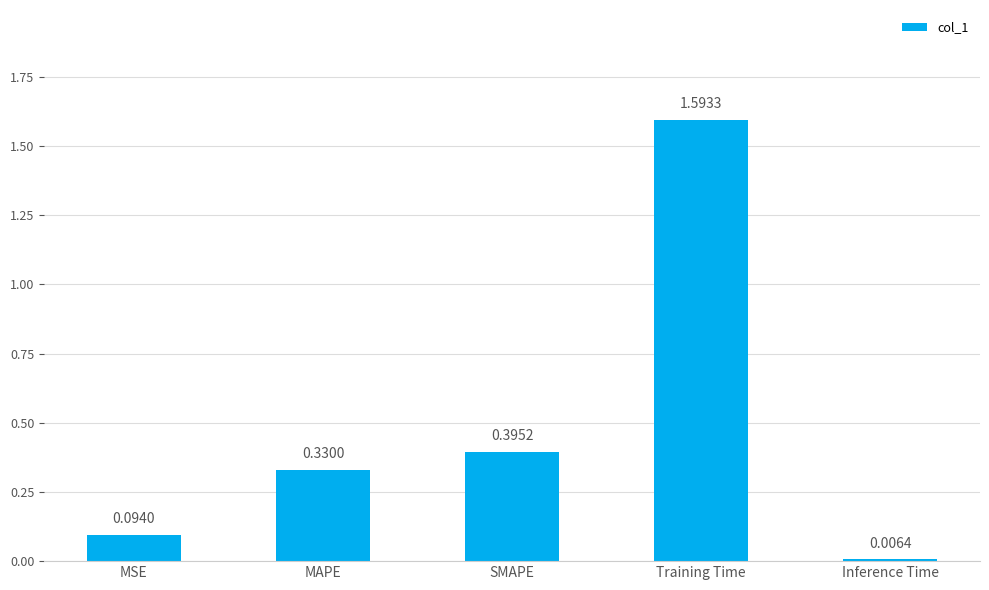

Are the bars grouped side by side (vs. stacked)?

No